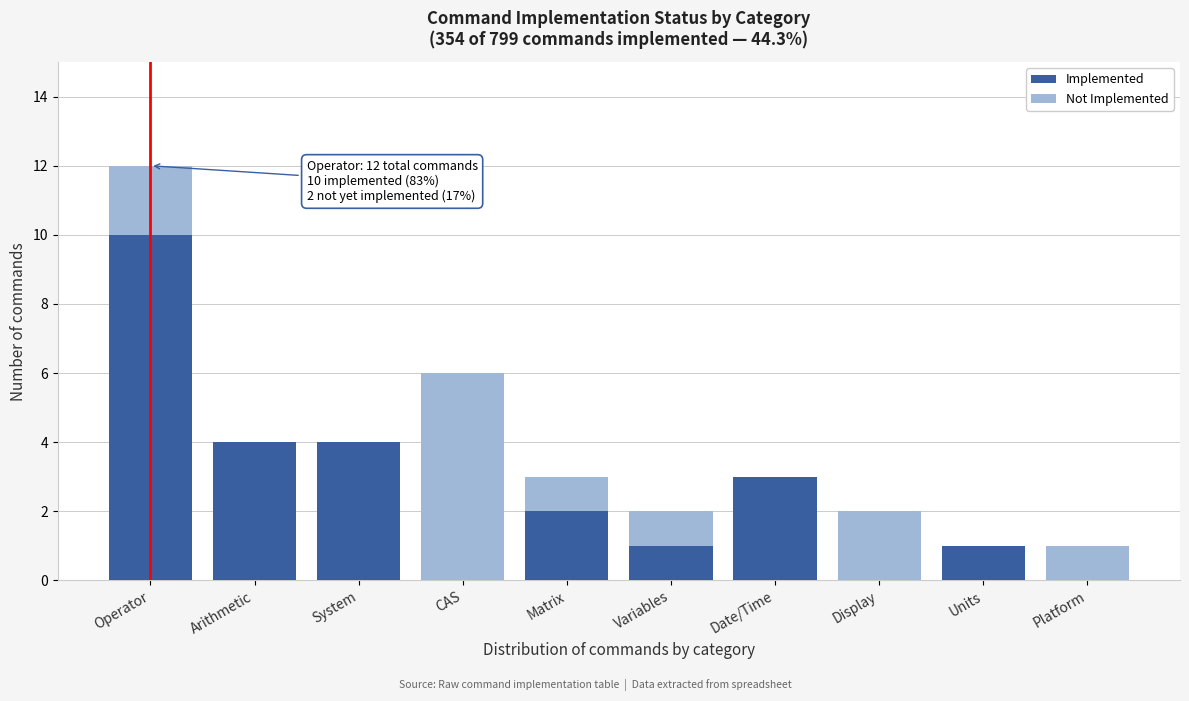

Reading right to left, transcribe the values for Implemented.

Platform=0	Units=1	Display=0	Date/Time=3	Variables=1	Matrix=2	CAS=0	System=4	Arithmetic=4	Operator=10